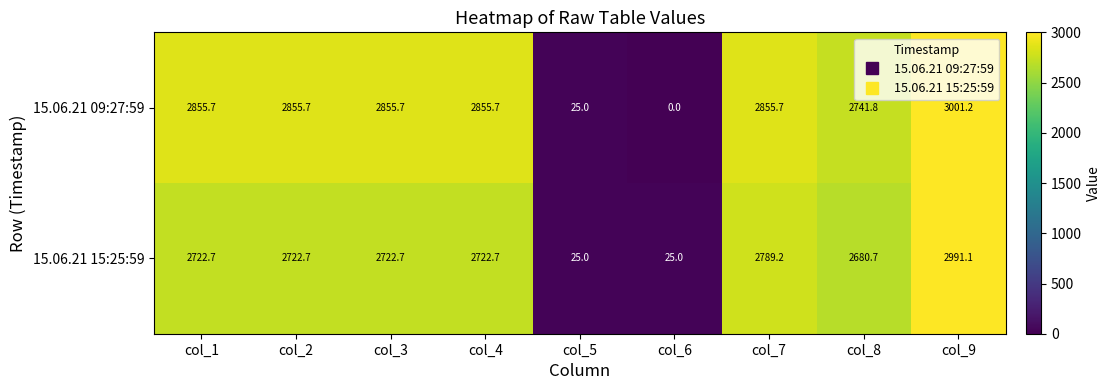

Reading right to left, list all the values displayed in this chart.

15.06.21 09:27:59: col_9=3001.2	col_8=2741.8	col_7=2855.7	col_6=0.0	col_5=25.0	col_4=2855.7	col_3=2855.7	col_2=2855.7	col_1=2855.7
15.06.21 15:25:59: col_9=2991.1	col_8=2680.7	col_7=2789.2	col_6=25.0	col_5=25.0	col_4=2722.7	col_3=2722.7	col_2=2722.7	col_1=2722.7